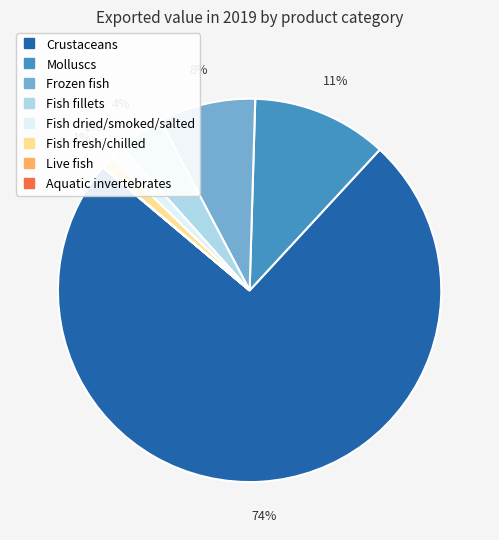

To the nearest percent, what percentage of the pie is Fish fresh/chilled?

1%